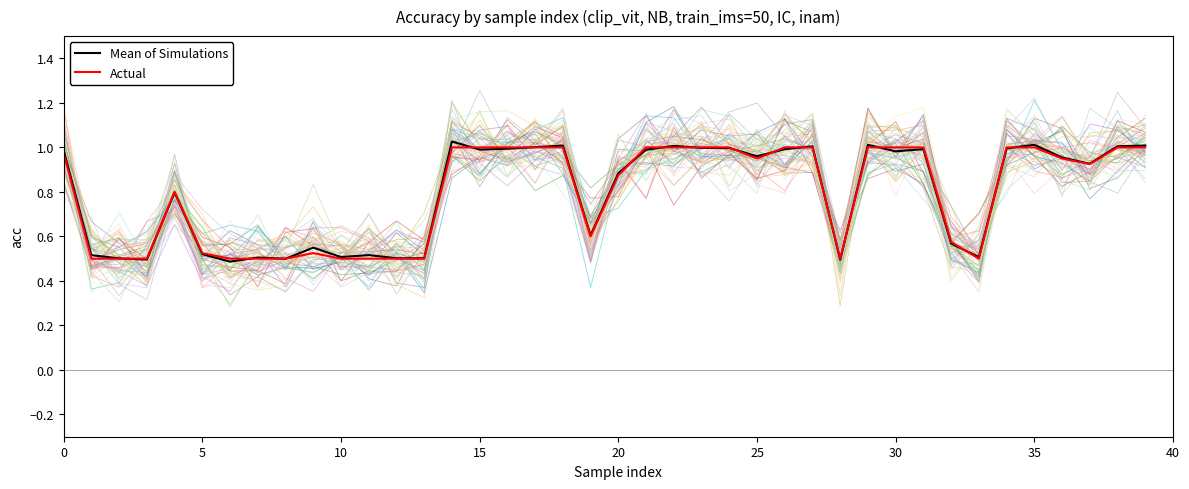

True or false: Actual has a value of 0.3 at 35.

False